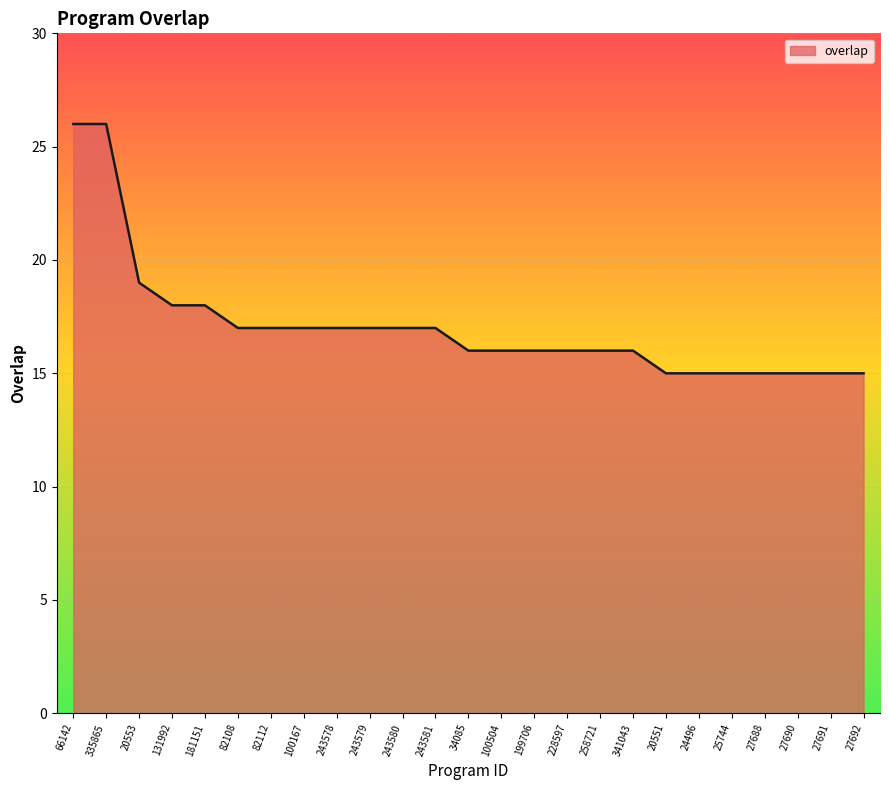

How many categories are shown in the chart?

25